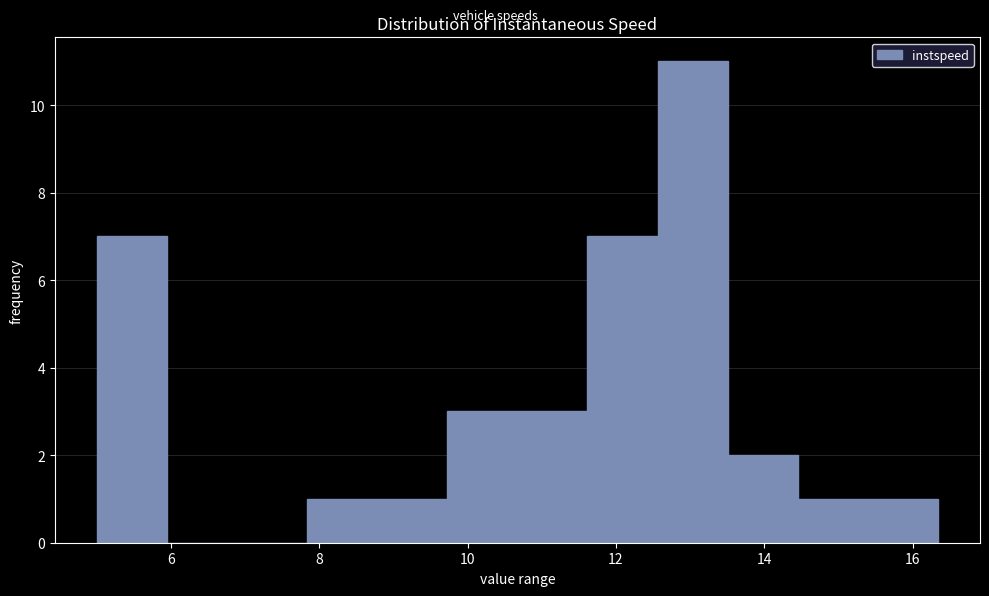

Reading left to right, list every bar in this chart as the range it spans on the x-axis followed by its height. Neither the bar edges nor the heights are printed on the chart, so give them approximately, as read against the axes.

5.0 to 6.0: 7
6.0 to 6.8: 0
6.8 to 7.8: 0
7.8 to 8.8: 1
8.8 to 9.8: 1
9.8 to 10.6: 3
10.6 to 11.6: 3
11.6 to 12.6: 7
12.6 to 13.6: 11
13.6 to 14.4: 2
14.4 to 15.4: 1
15.4 to 16.4: 1